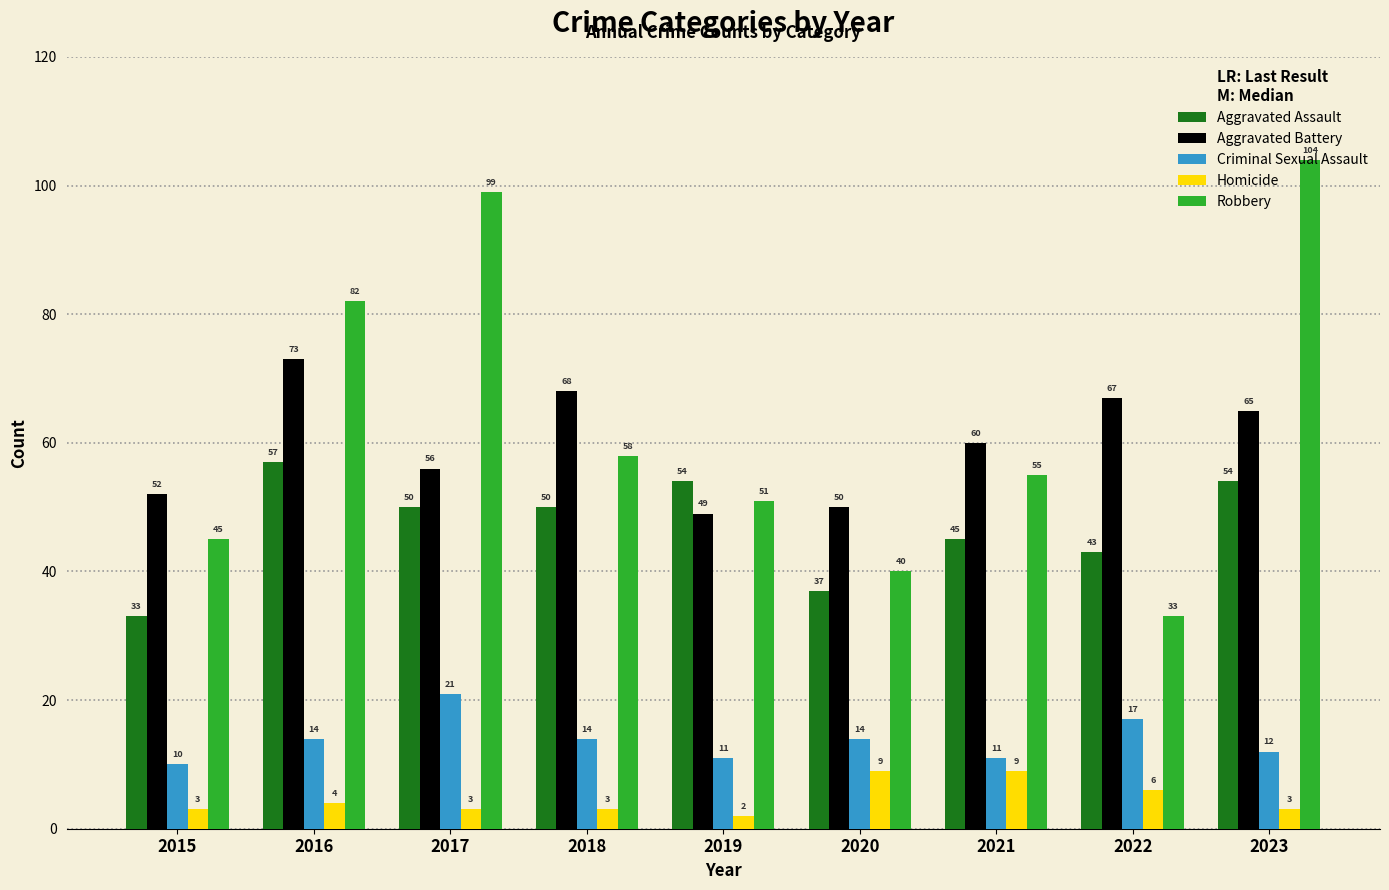

What is the average value of the Aggravated Assault series?

47